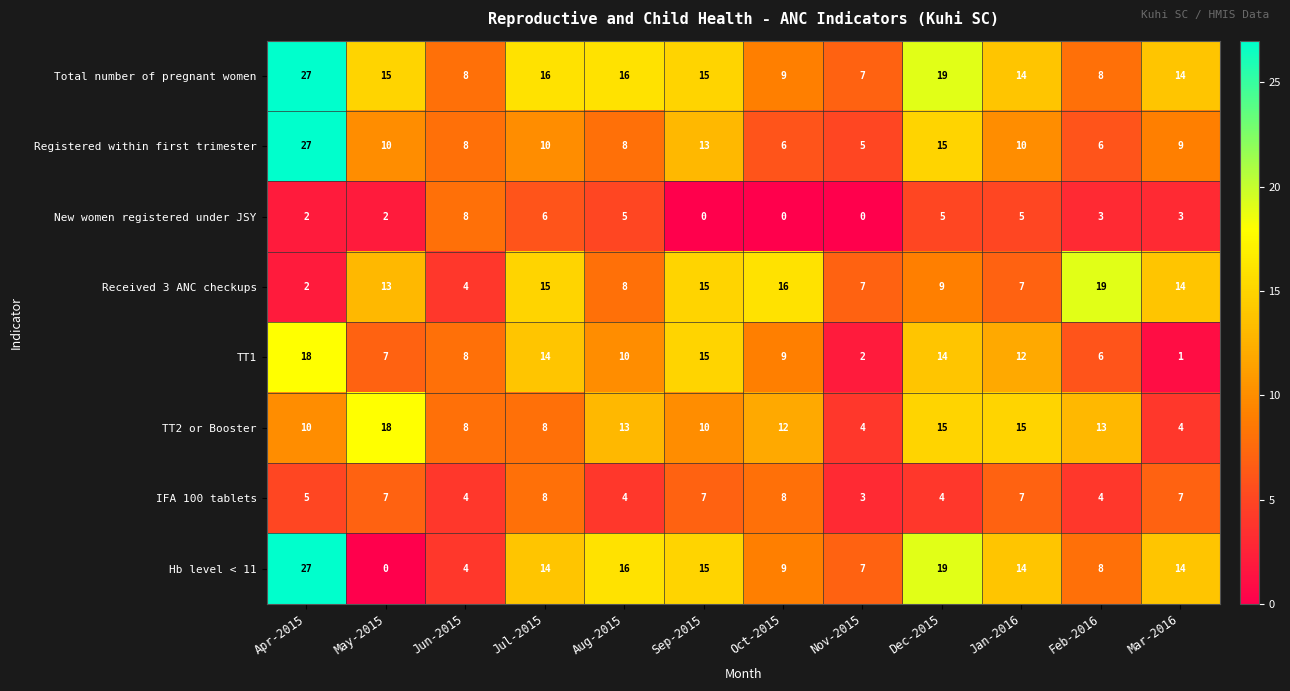

What is the highest value of the Total number of pregnant women series?

27